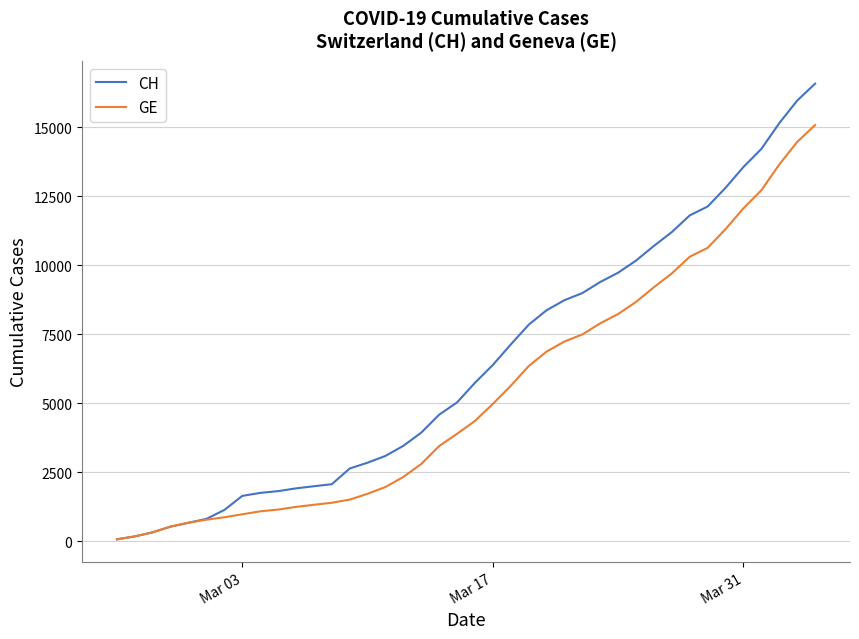

Rank the series by their average value, from lowest to highest.

GE, CH